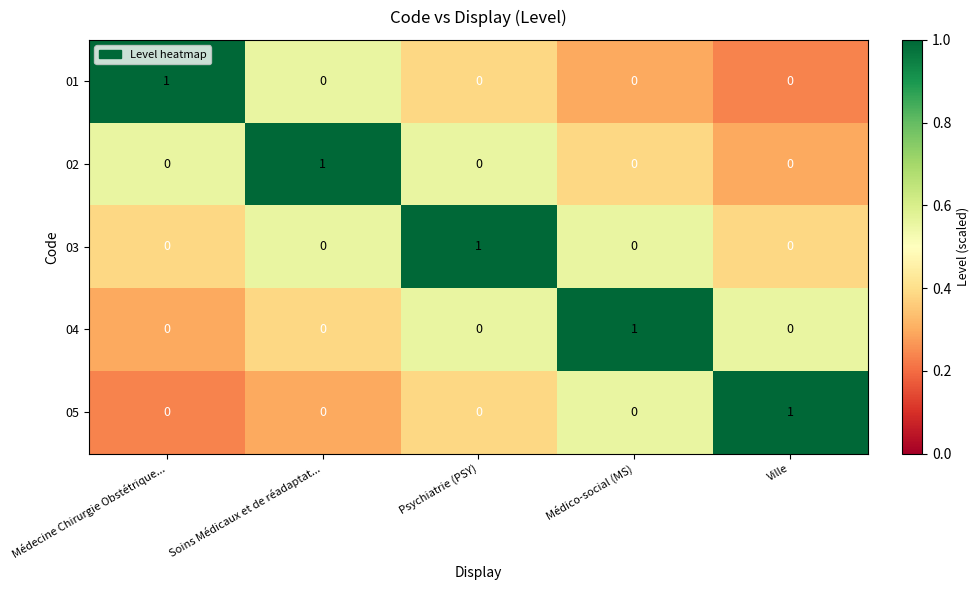

How many 04 values are between 0 and 1?

5